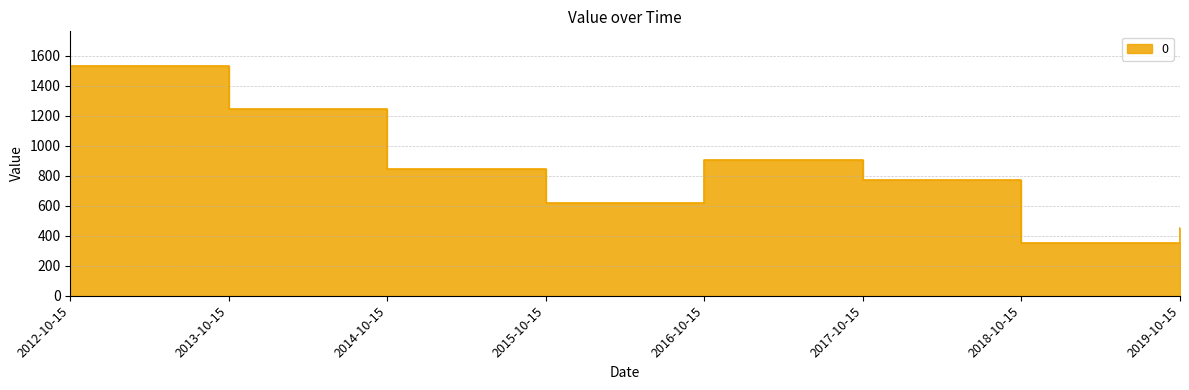

Count the number of values greater than 844.

4